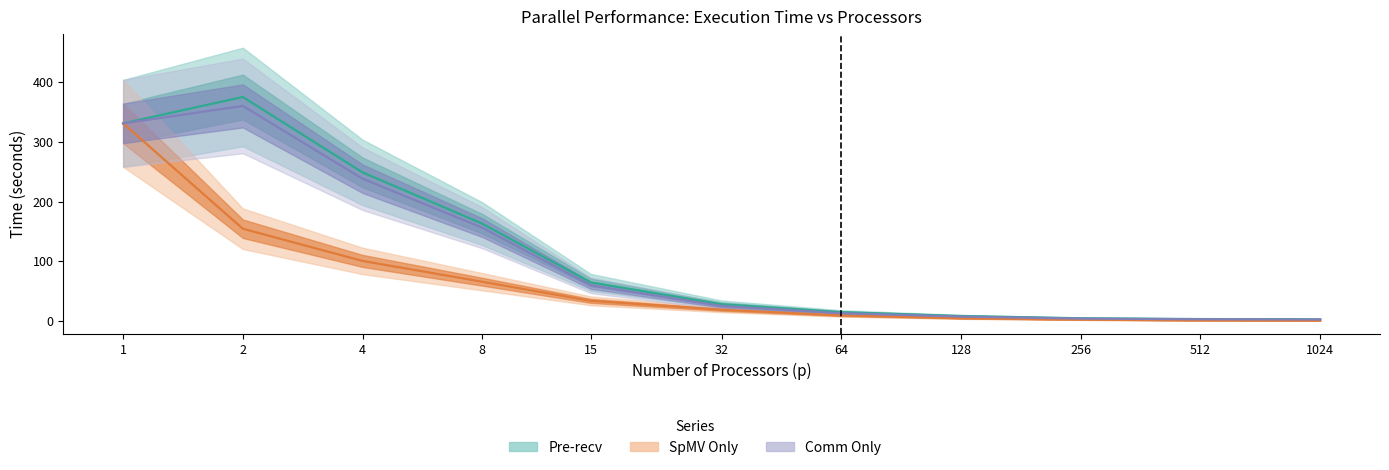

Which series has the largest total across all categories?

Pre-recv